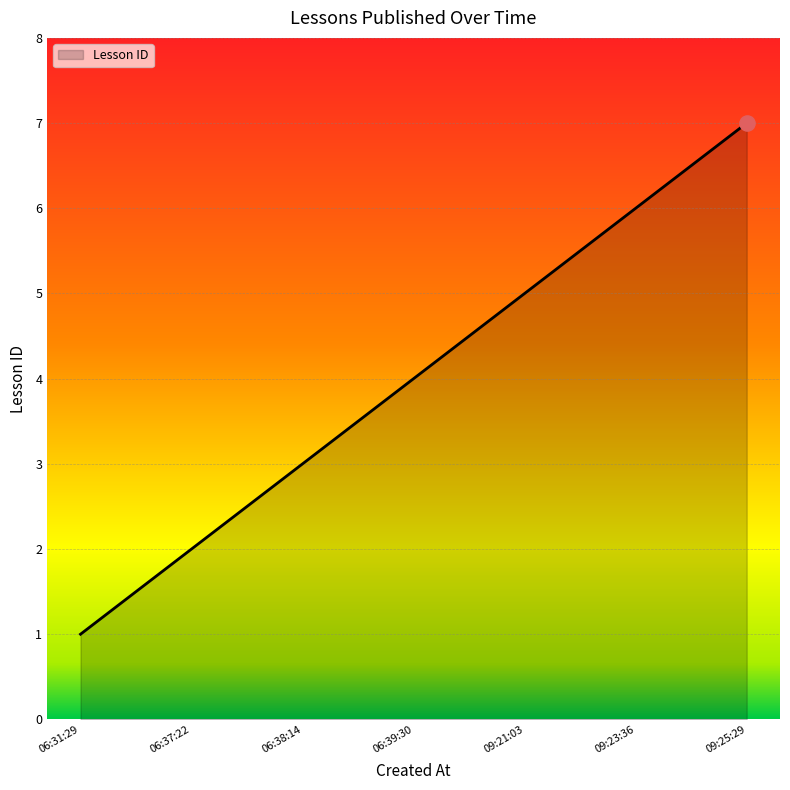

What is the change in value from 06:38:14 to 09:21:03?

+2